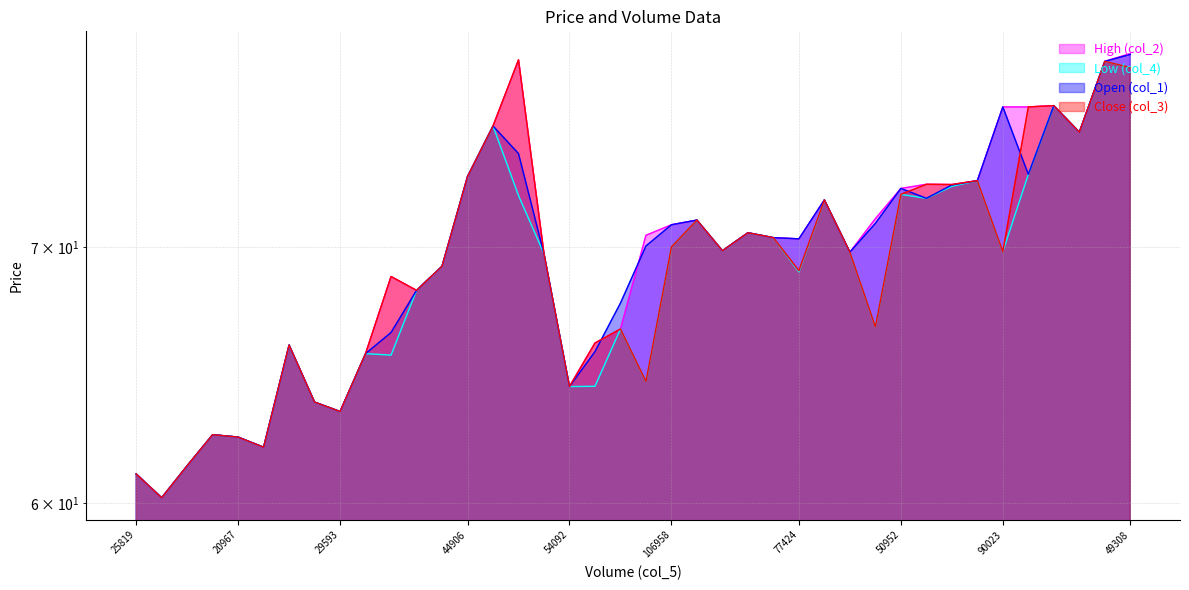

How many values in the col_2 series are below 70?

19